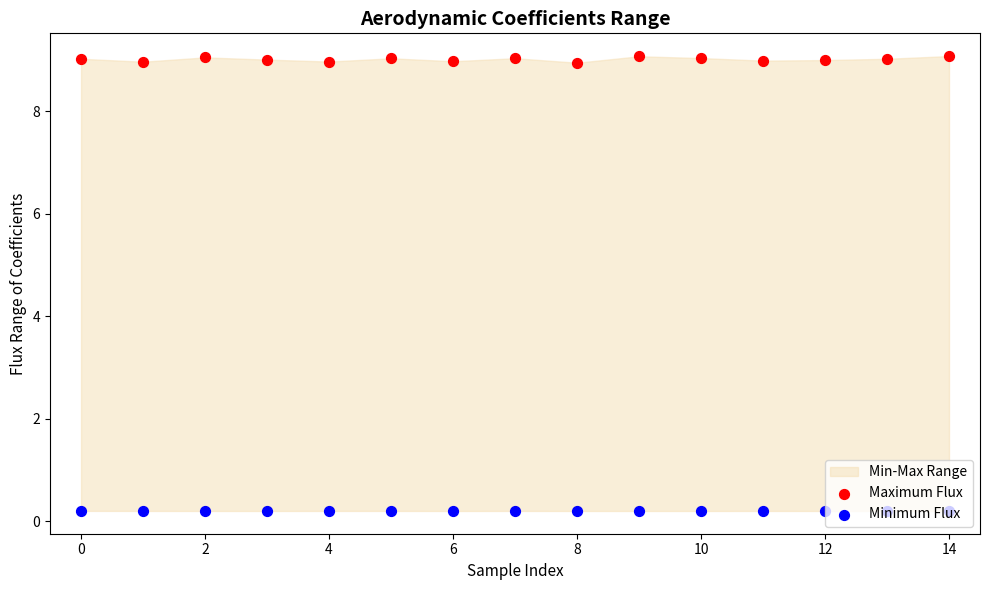

Is the value of Minimum Flux at 16 greater than the value of Maximum Flux at 12?

No